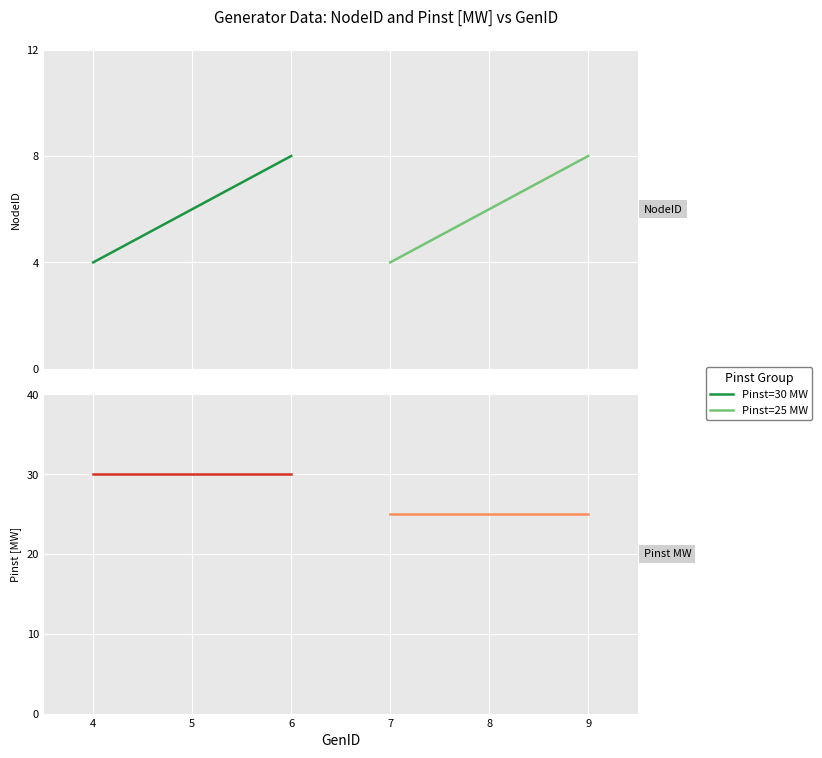

What are all the series names shown in the legend?

Pinst=30 MW, Pinst=25 MW